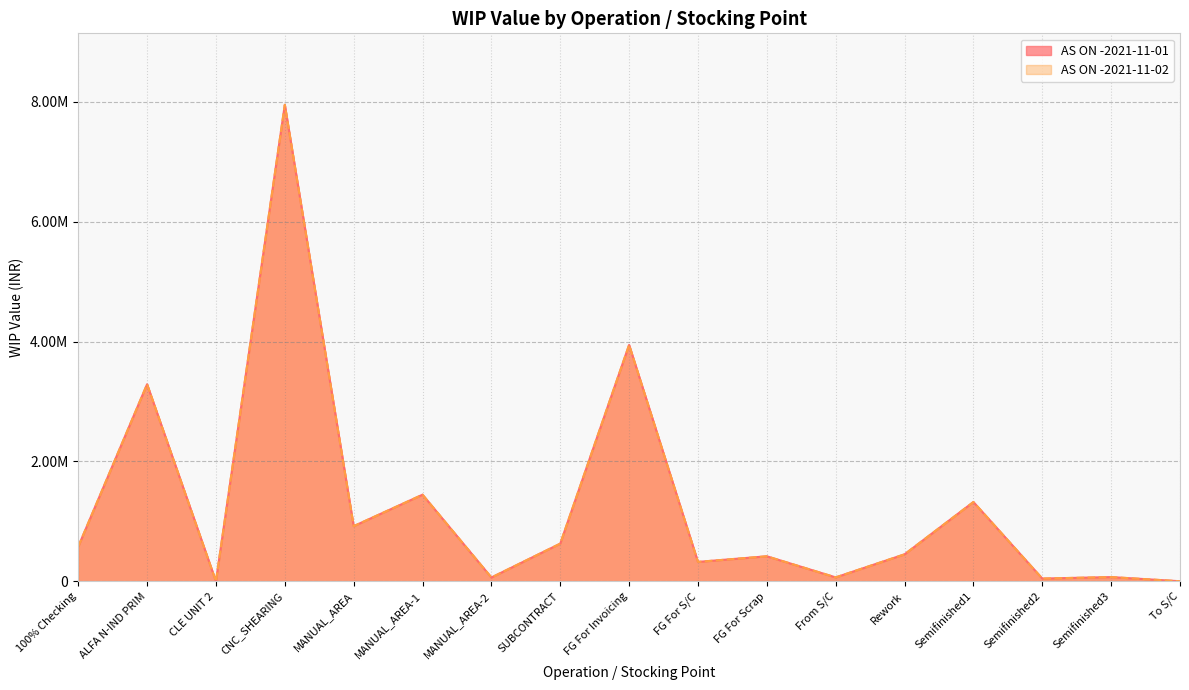

At Semifinished2, list the series in order from smallest to largest.

AS ON -2021-11-01, AS ON -2021-11-02